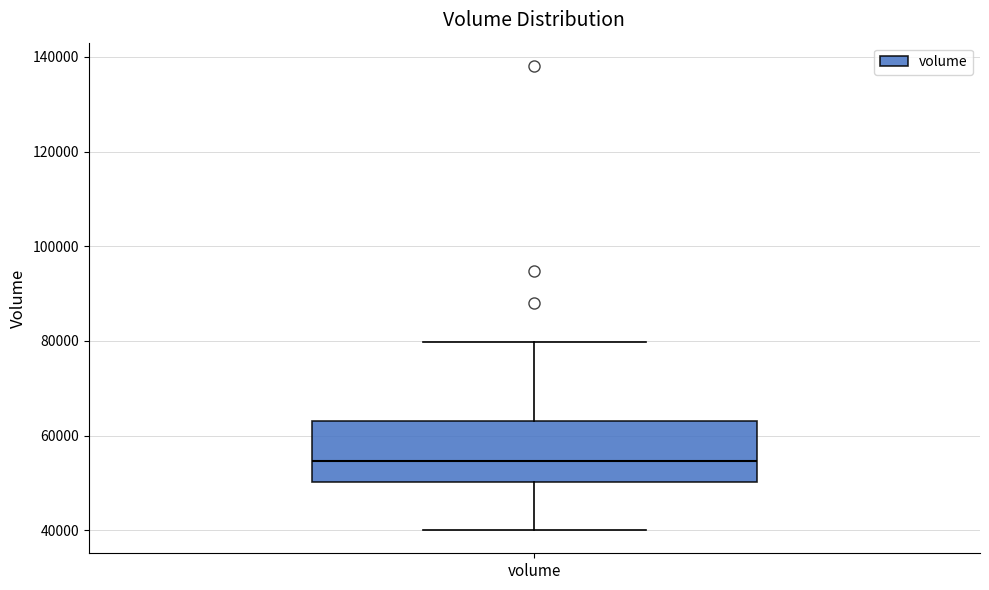

Where does the median line of the box for volume sit on the y-axis? The values are not printed on the chart, so give them approximately, as read against the axis.

54000